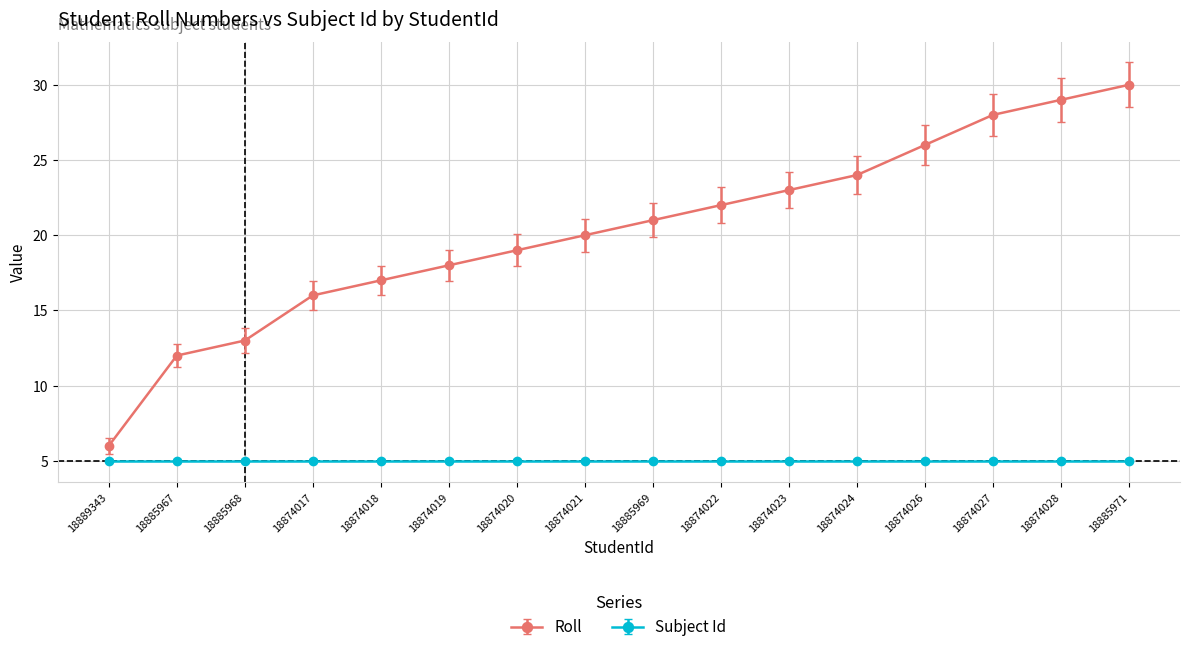

What is the average value of the Roll series?

20